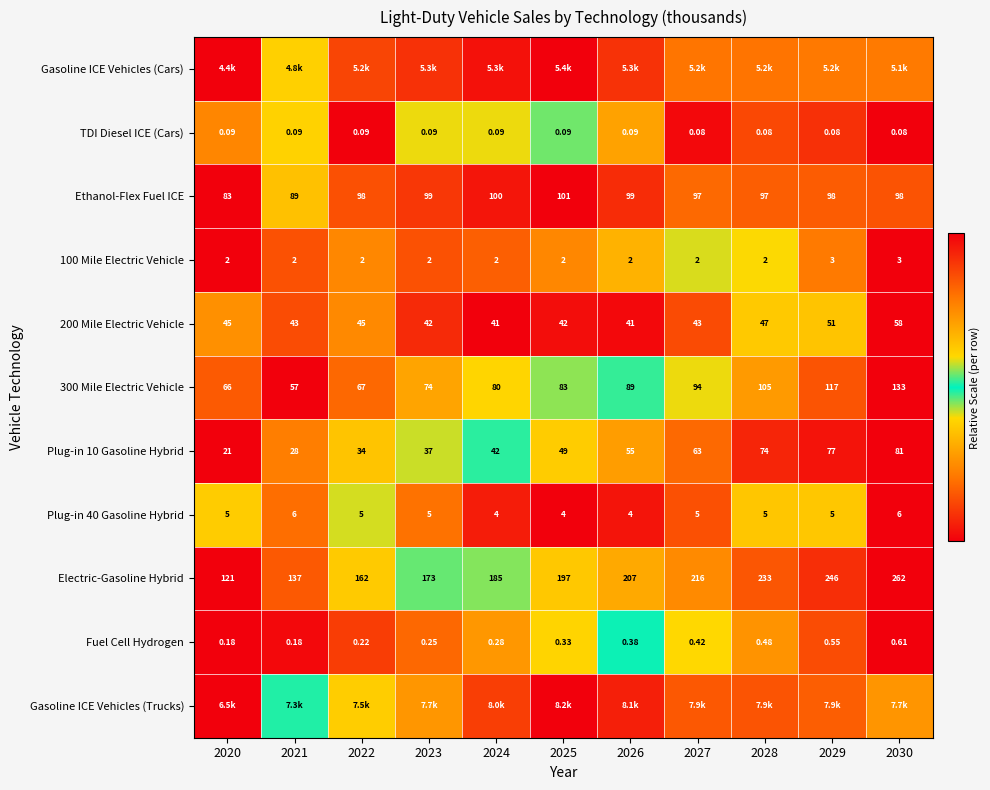

At which category is the sum across all series the highest?

2030